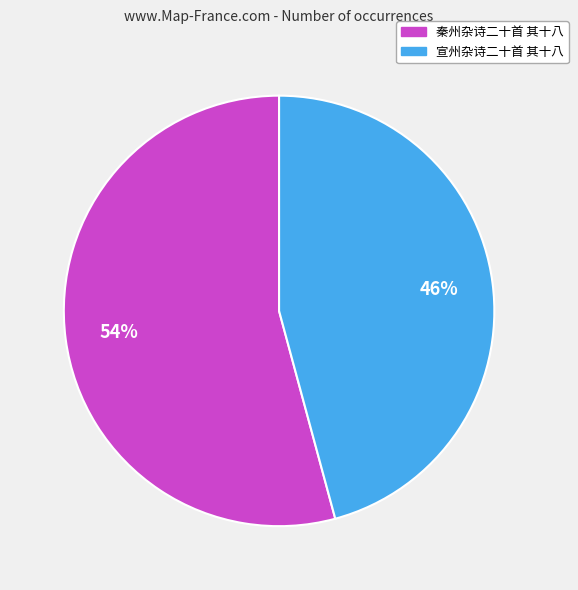

Is it true that 宣州杂诗二十首 其十八 is 35% of the pie?

False